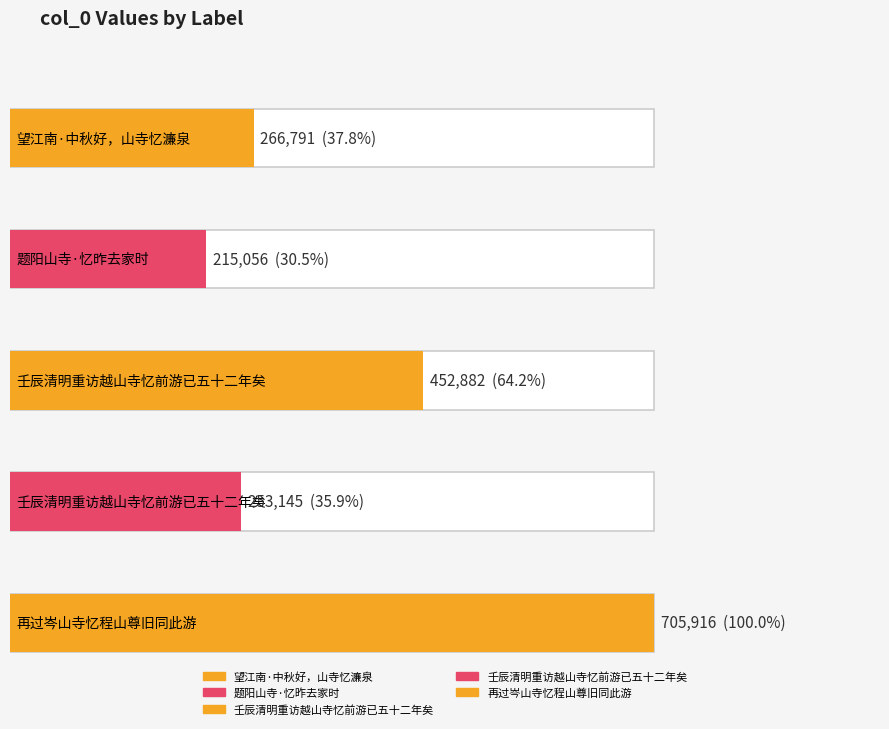

Reading right to left, what are all the values shown in this chart?

705916	253145	452882	215056	266791